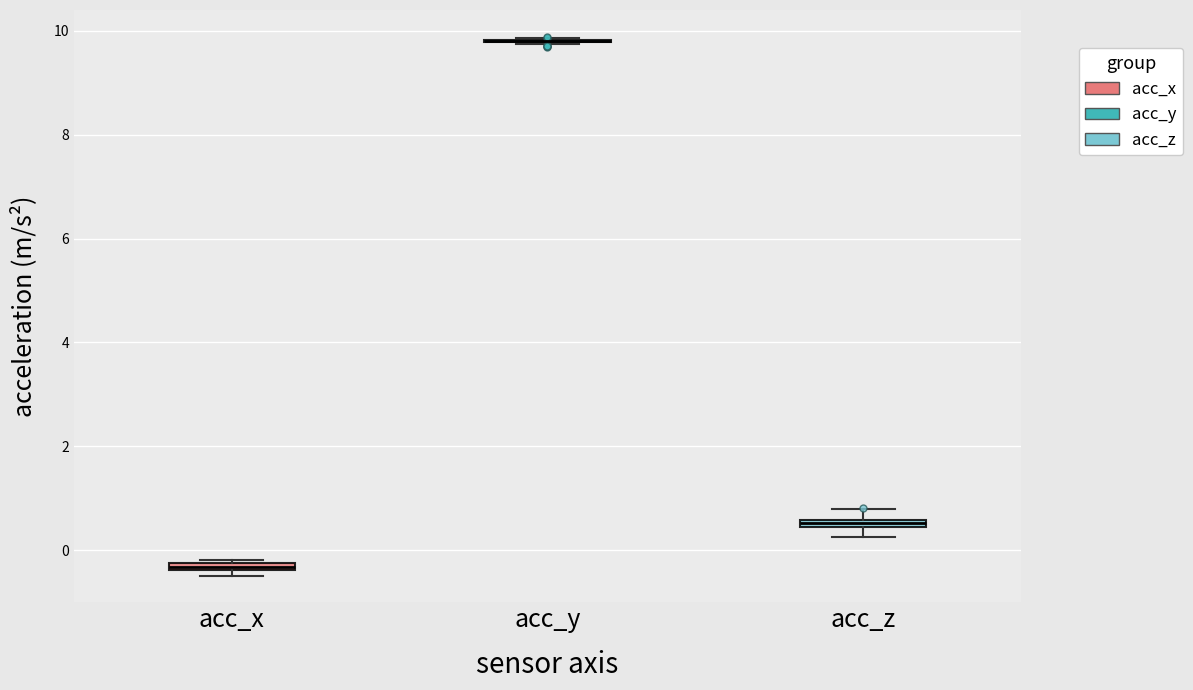

Where is the lower edge of the box for acc_x on the y-axis? The values are not printed on the chart, so give them approximately, as read against the axis.

-0.4